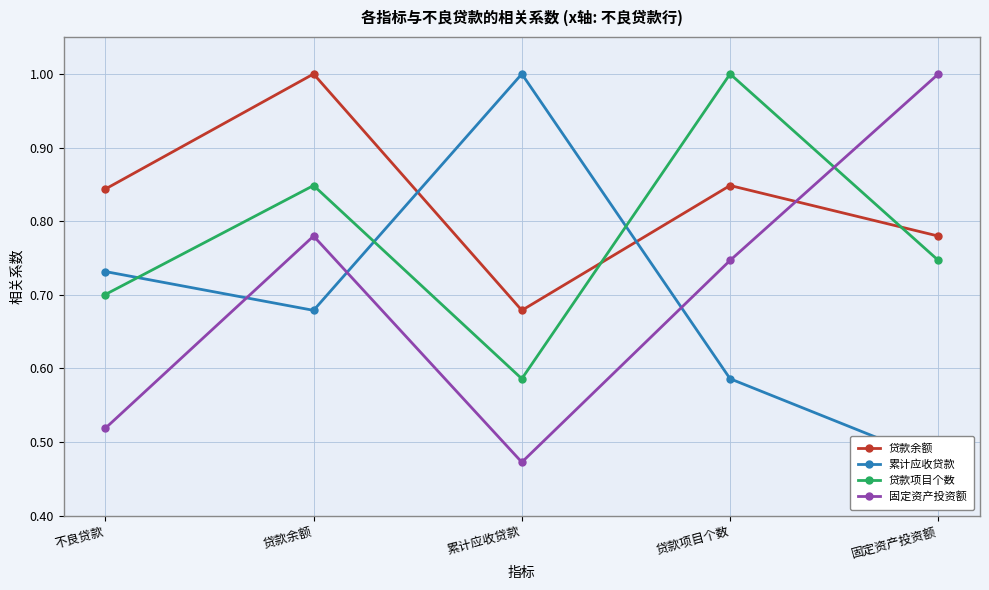

What position from the right is 贷款余额?

4